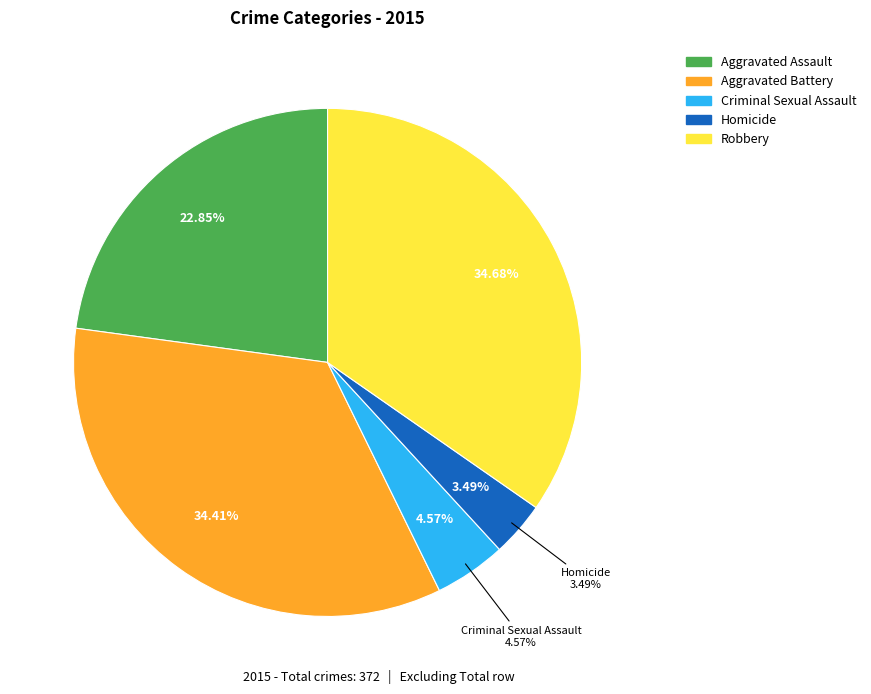

What portion of the pie excludes Criminal Sexual Assault?

95.4%